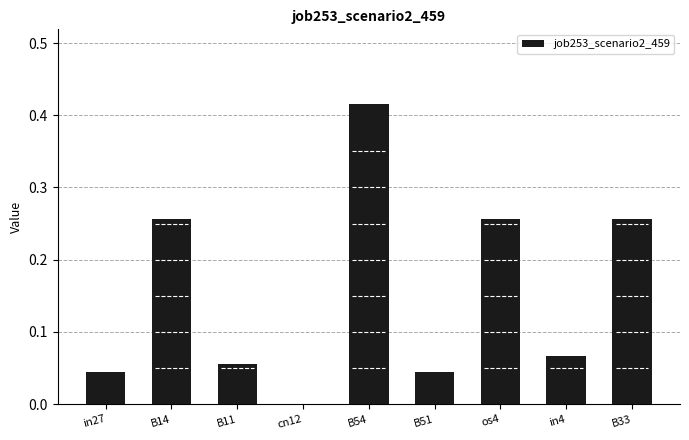

Which category has the highest value across all series?

B54